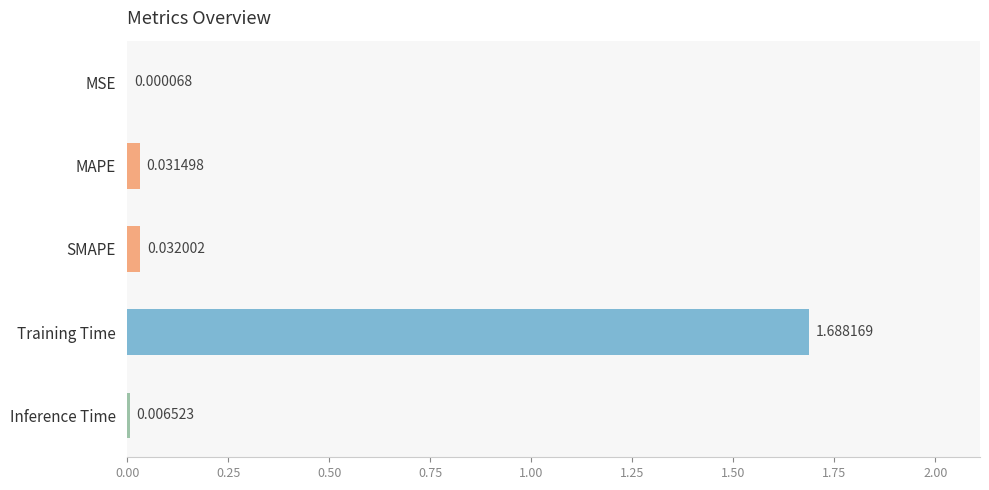

What is the sum of all values?

1.8